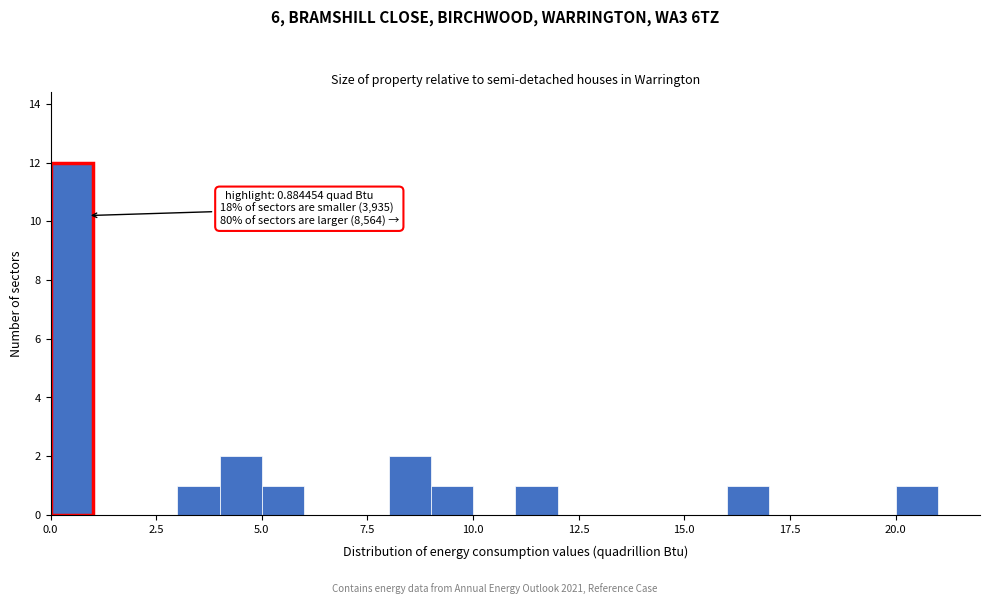

Around what value on the x-axis is the tallest bar? Give the approximate position of its centre, as read against the axis.

0.5